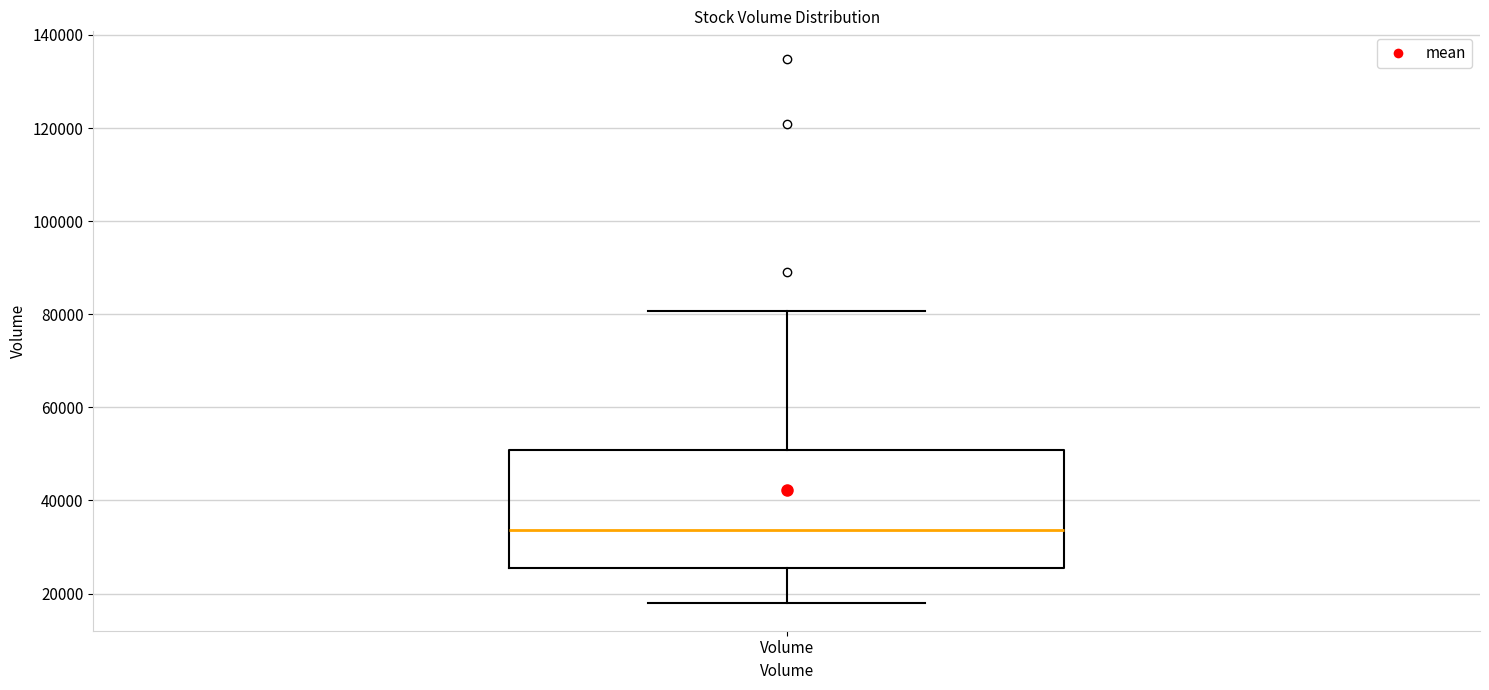

Read this box plot against the y-axis: the position of the median line, the range covered by the box, and the ends of both whiskers. The values are not printed on the chart, so give them approximately, as read against the axis.

median 34000, box 26000 to 50000, whiskers 18000 to 80000